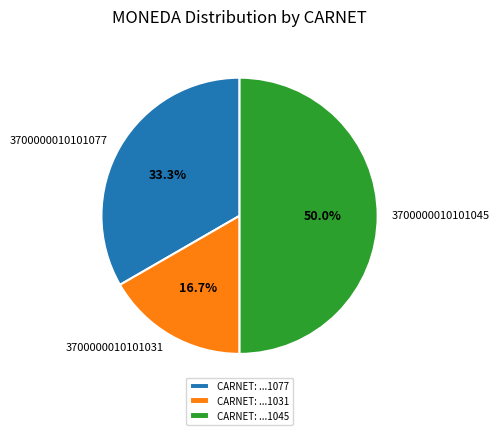

To the nearest percent, what percentage of the pie is 3700000010101045?

50%